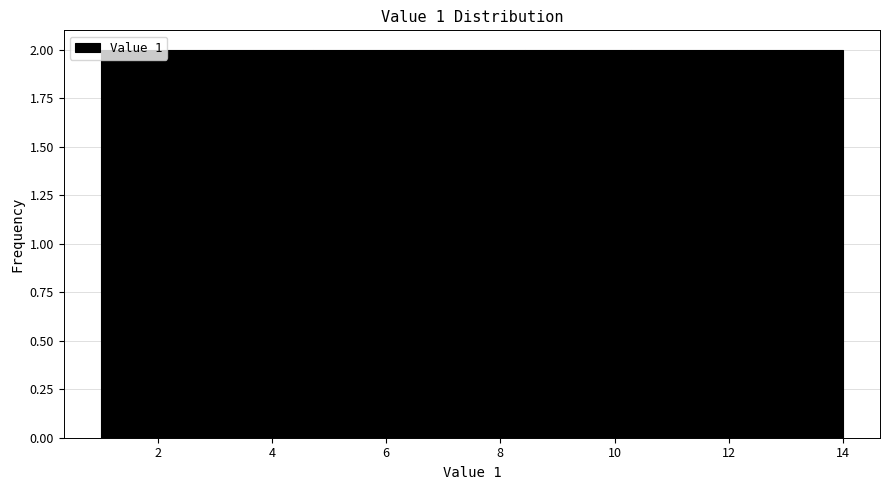

Reading left to right, transcribe this chart: for each bar, give the range it covers on the x-axis and its height. Neither the bar edges nor the heights are printed on the chart, so give them approximately, as read against the axes.

1.0 to 2.8: 2
2.8 to 4.8: 2
4.8 to 6.6: 2
6.6 to 8.4: 2
8.4 to 10.2: 2
10.2 to 12.2: 2
12.2 to 14.0: 2